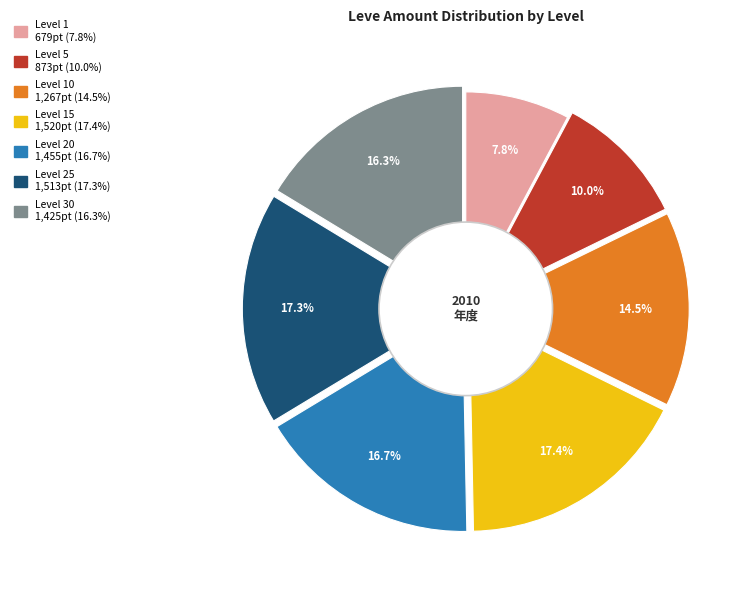

Does any single category account for the majority?

No